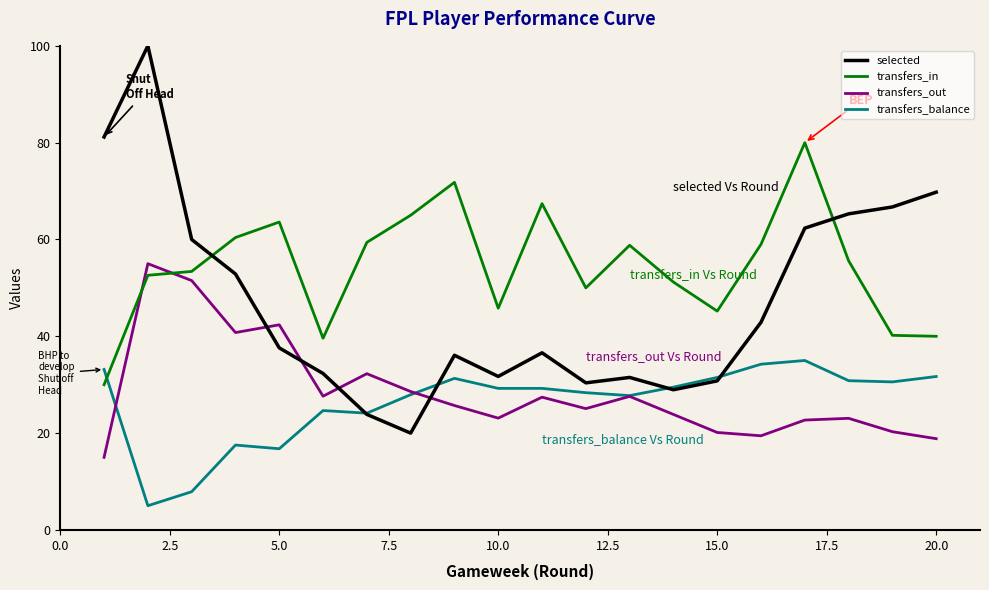

How many times do transfers_balance and transfers_in cross each other?

1